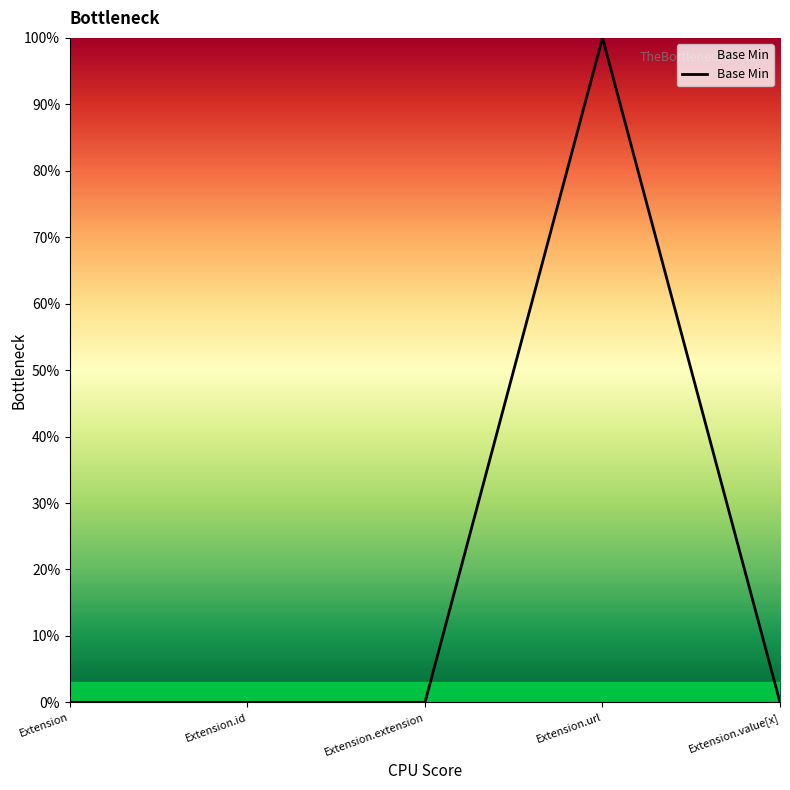

Does the chart have visible grid lines?

No